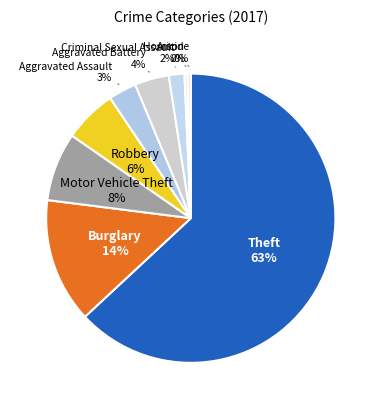

Count the number of slices in the pie.

9